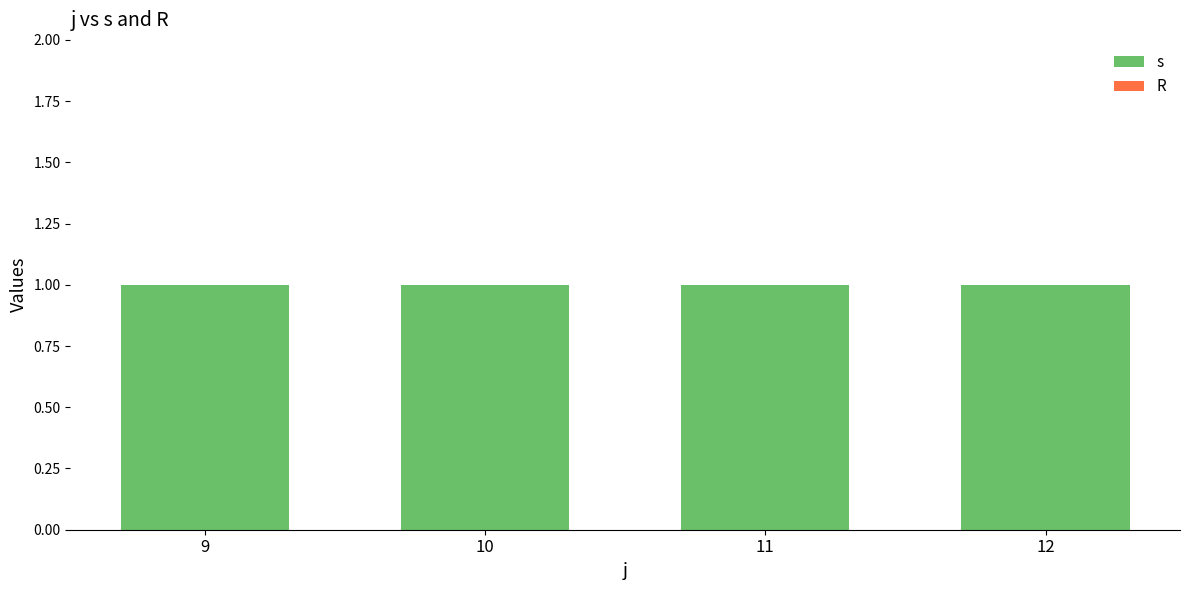

What is the lowest value of the s series?

1